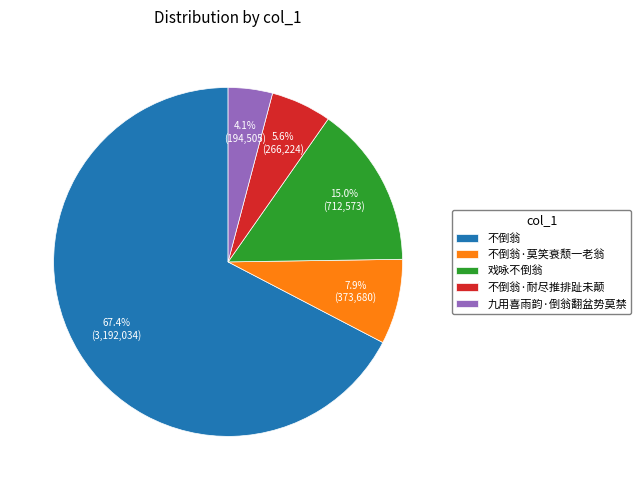

What is the ratio of the value at 不倒翁·耐尽推排趾未颠 to the value at 不倒翁·莫笑衰颓一老翁?

0.7